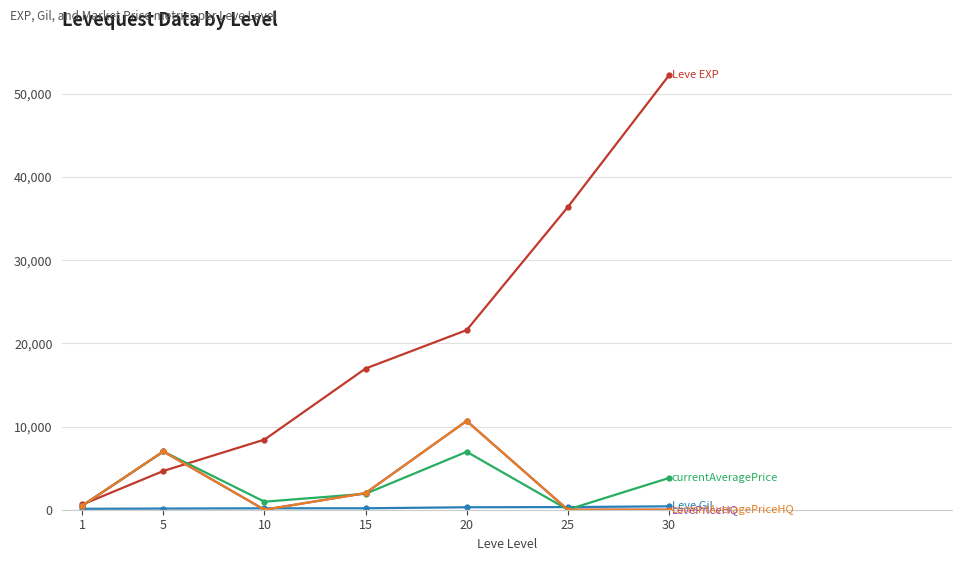

Is this an area chart (filled region under the line)?

No